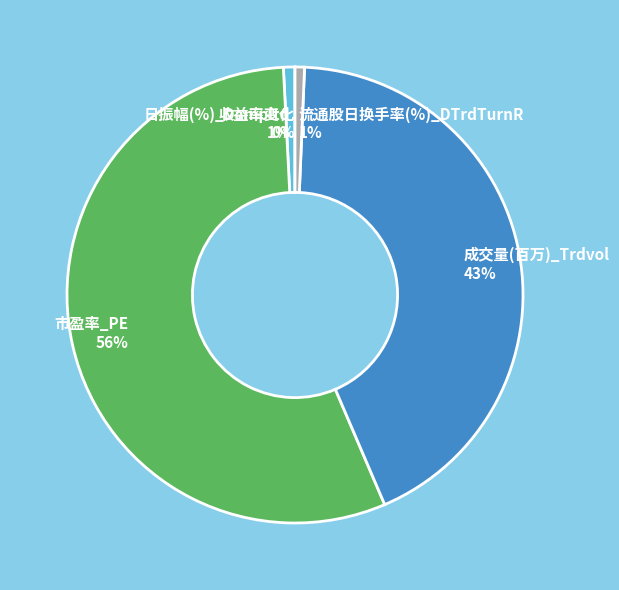

Is the sum of 日振幅(%)_Dampltd 1% and 成交量(百万)_Trdvol 43% greater than half?

No